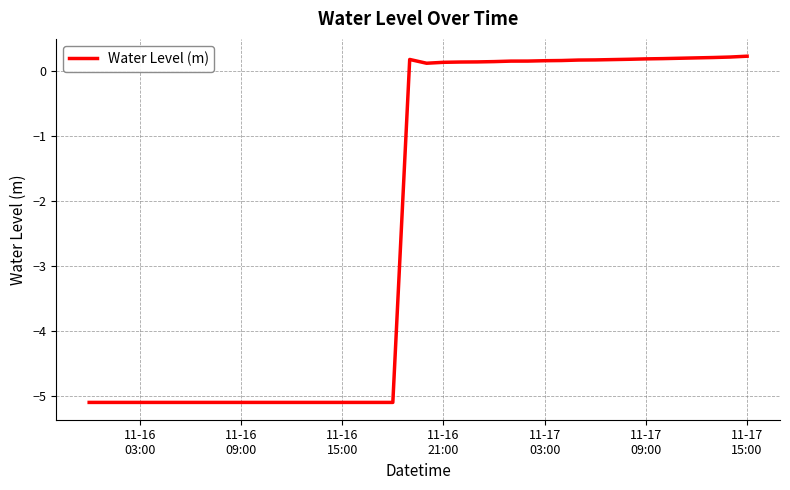

How many lines are shown in the chart?

1